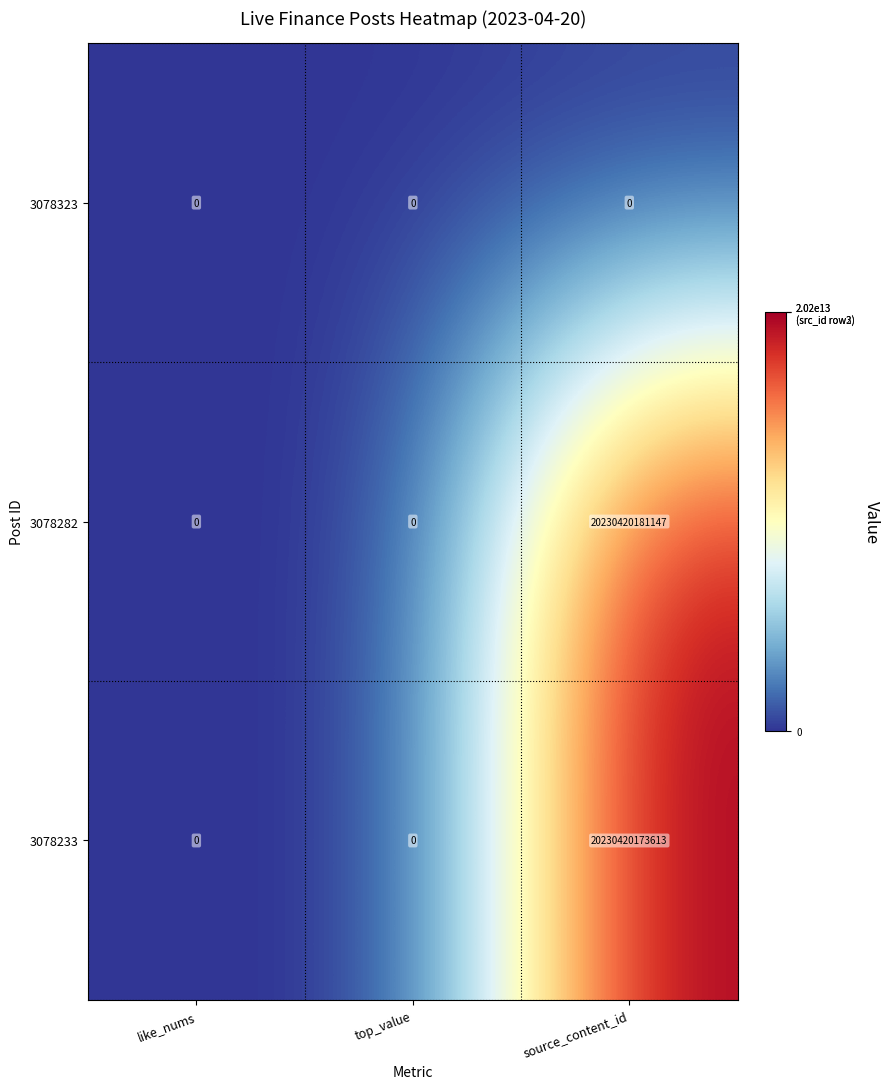

What is the difference between the 3078282 values at like_nums and source_content_id?

20230420181147